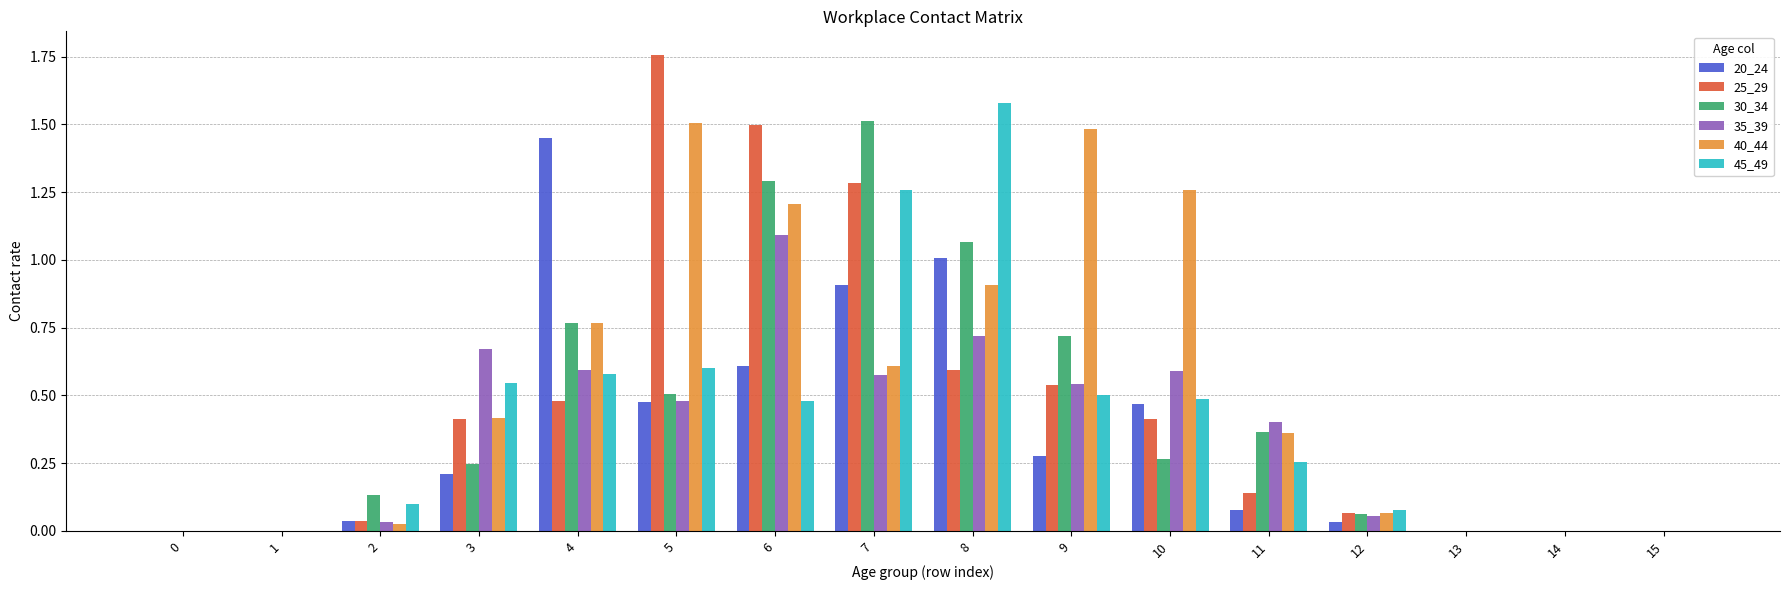

Which label corresponds to the largest value in the chart?

5